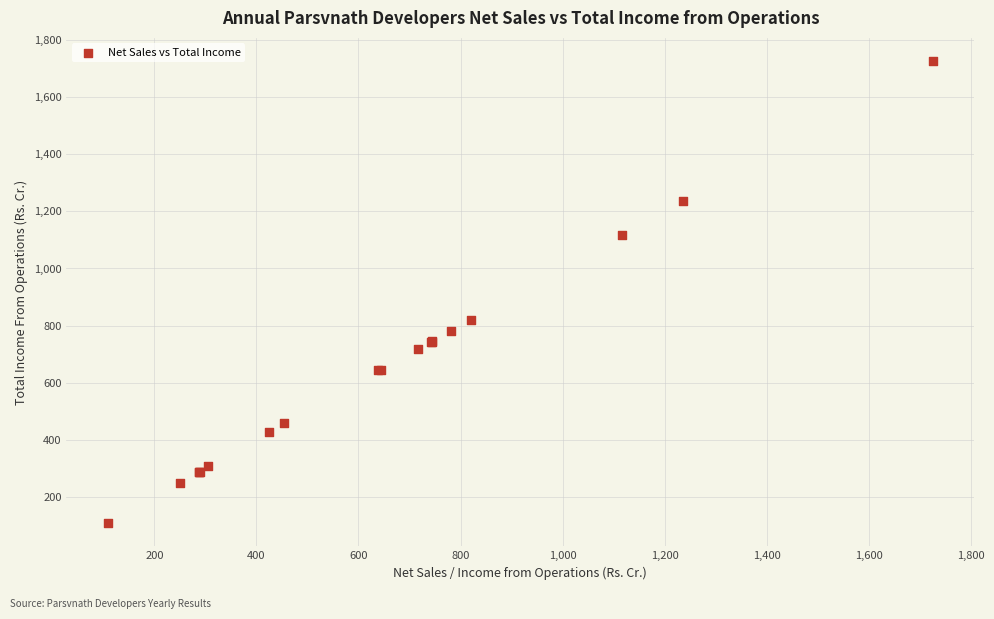

What Y value in the scatter plot is closest to 917?

821.2